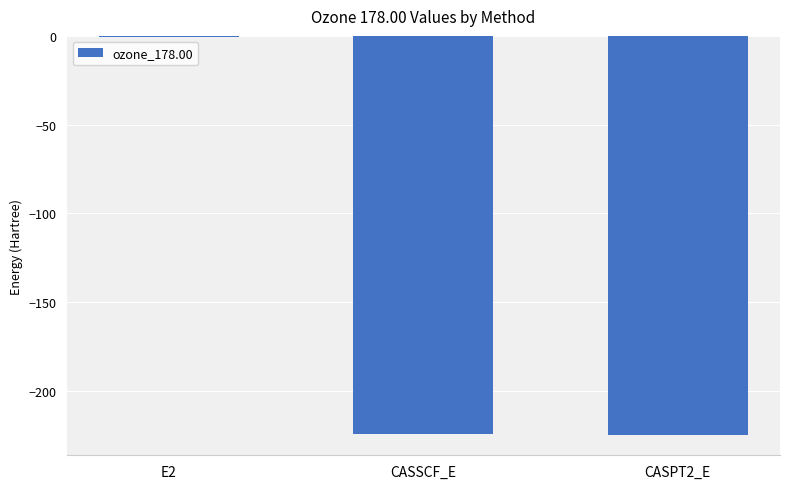

Is it true that the value at CASPT2_E is -307.4?

False